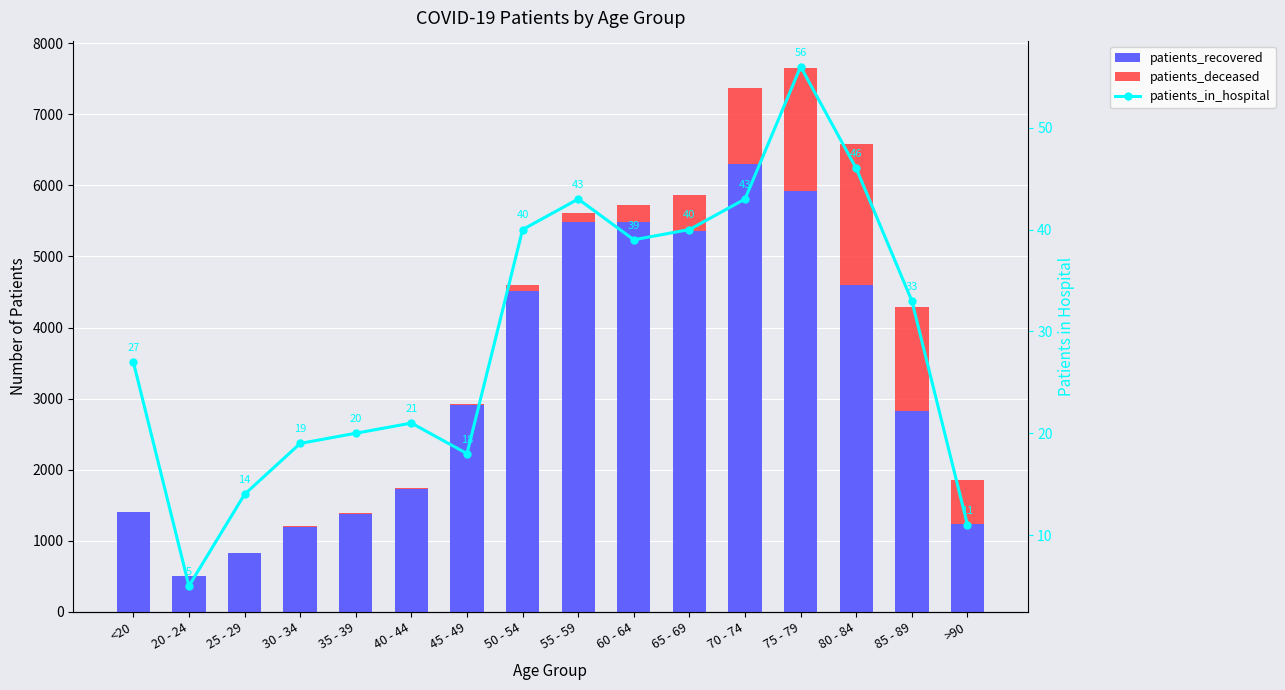

What is the sum of all patients_in_hospital values?

475